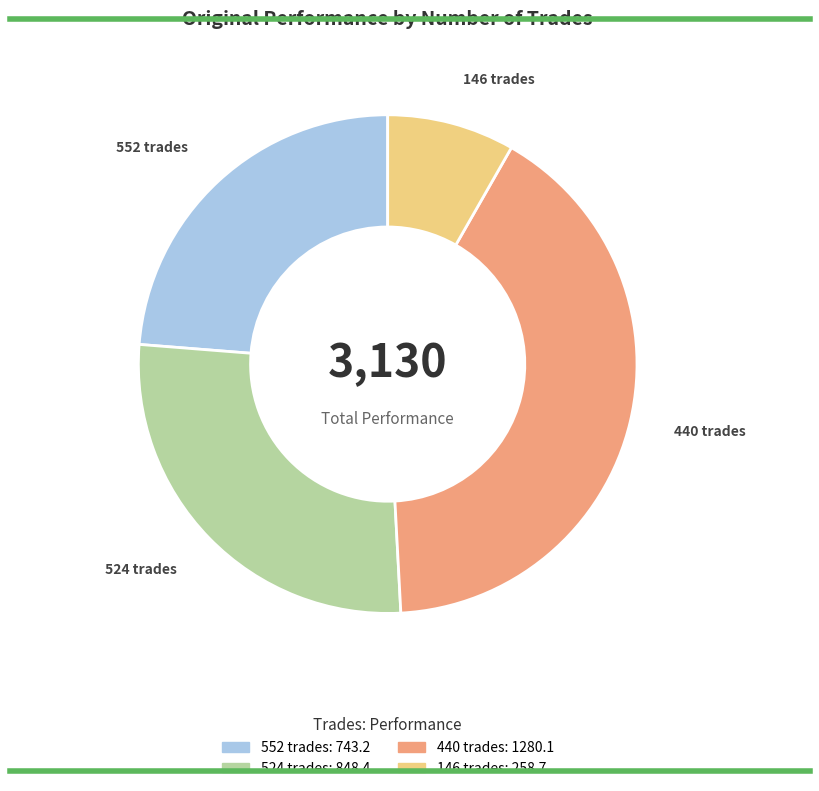

Does 524 trades account for over 50% of the chart?

No